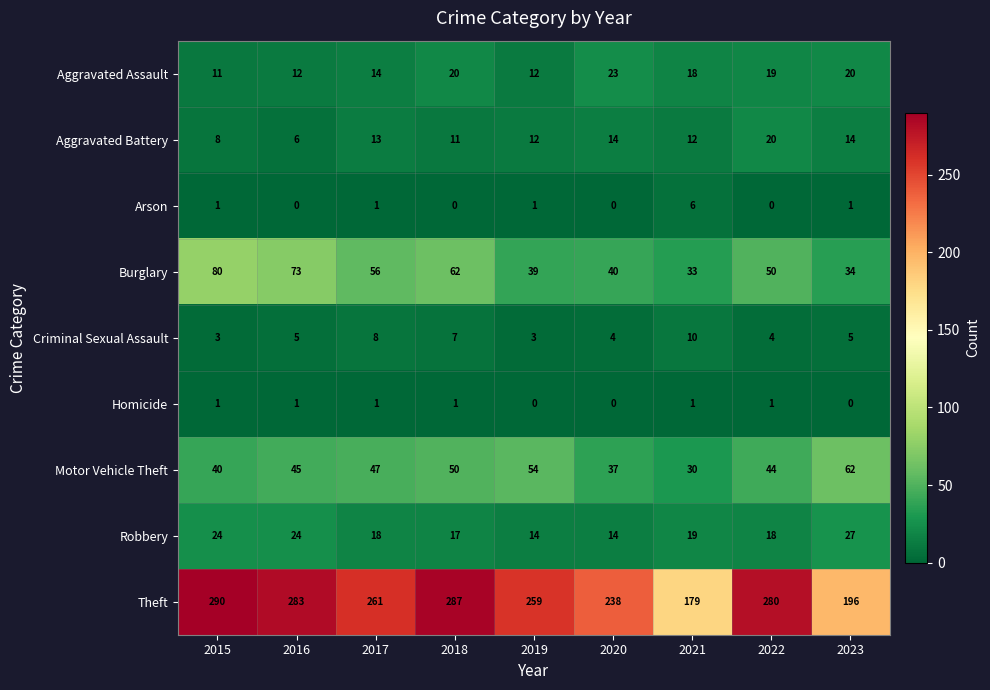

What is the total value across all series at 2015?

458